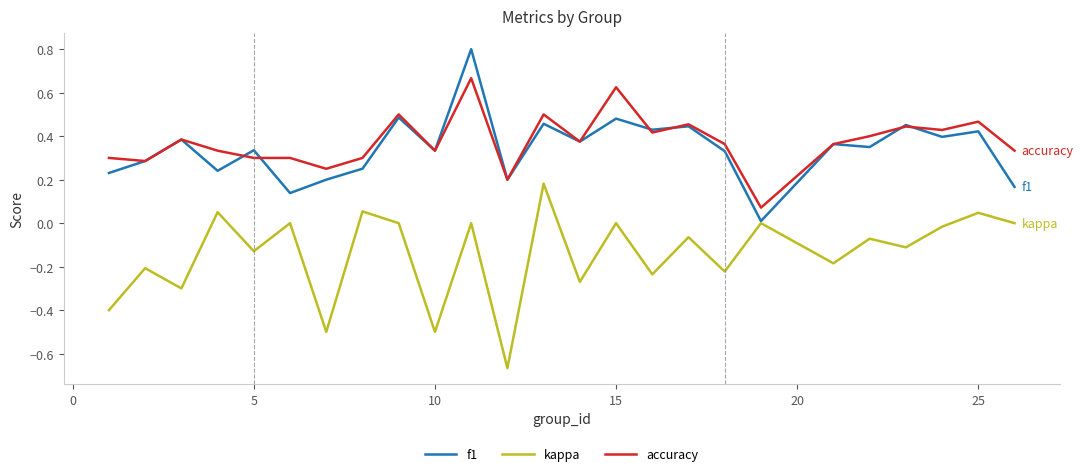

Rank the series by their maximum value, from lowest to highest.

kappa, accuracy, f1